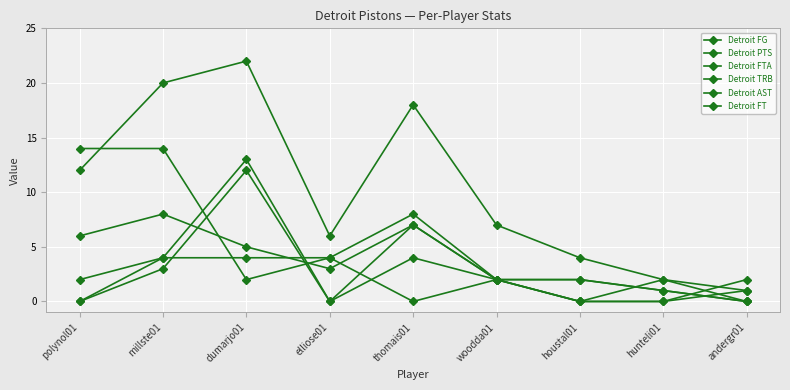

Between which two adjacent categories do Detroit FG and Detroit FTA first intersect?

millste01 and dumarjo01